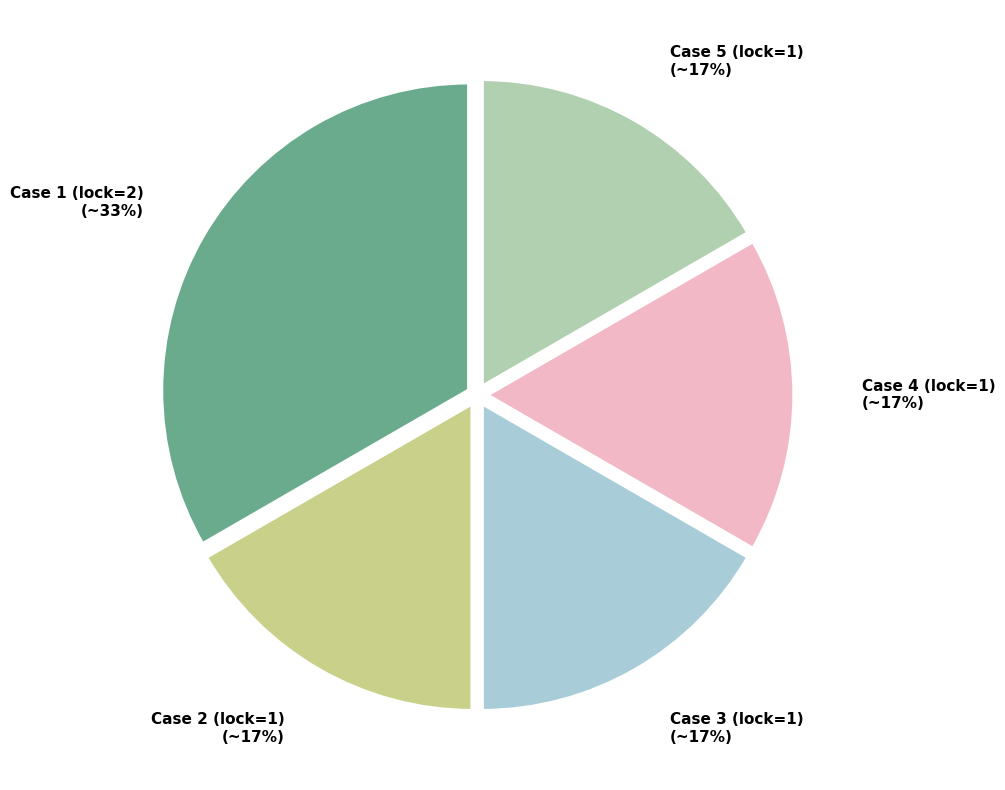

The Case 3 (lock=1) slice represents 17% of the pie. True or false?

True